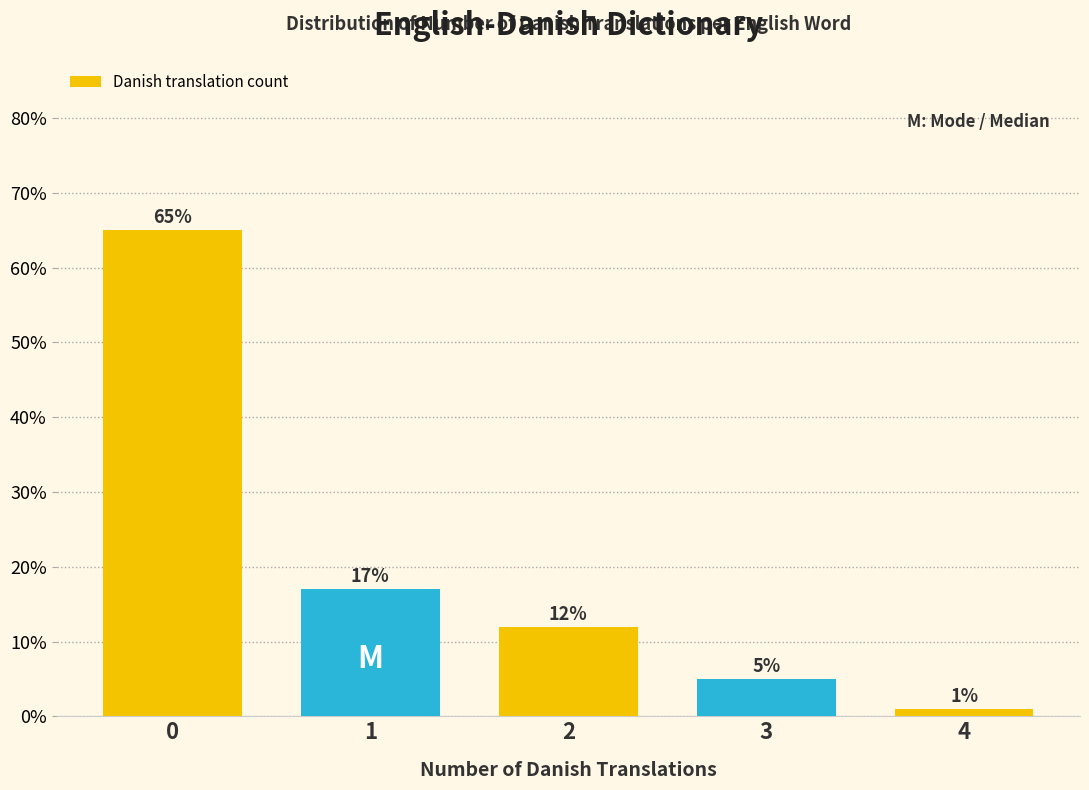

Reading right to left, extract all data points from this chart.

4=1	3=5	2=12	1=17	0=65